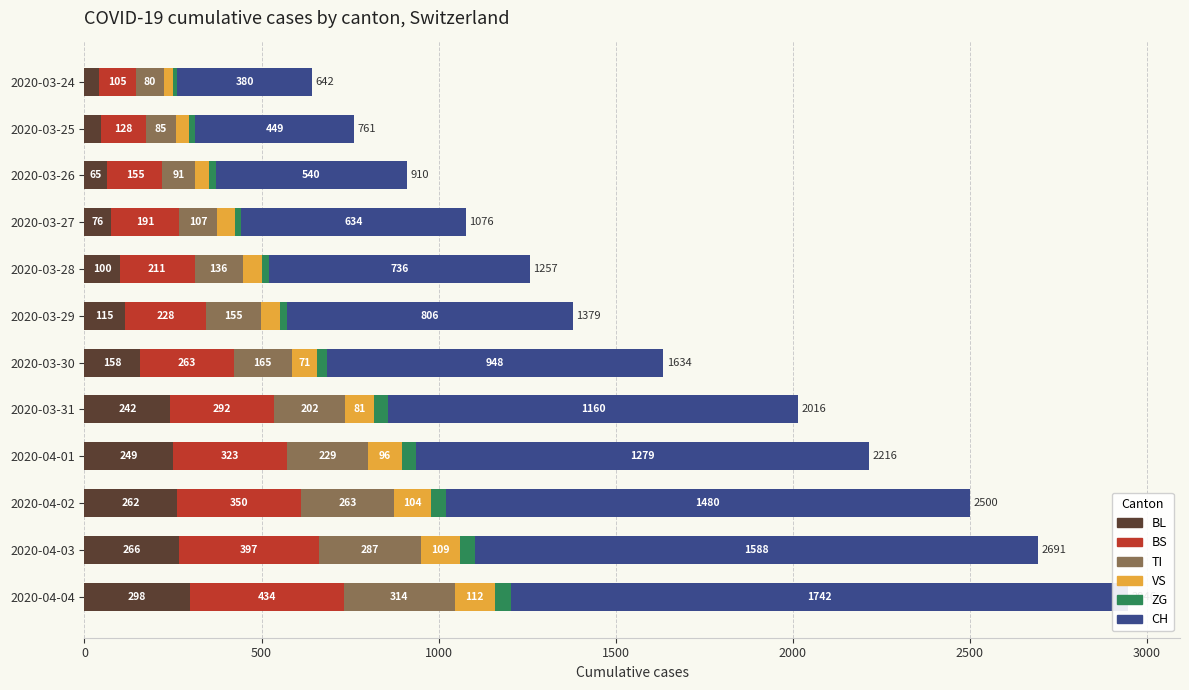

At how many categories does at least one series exceed 412?

11